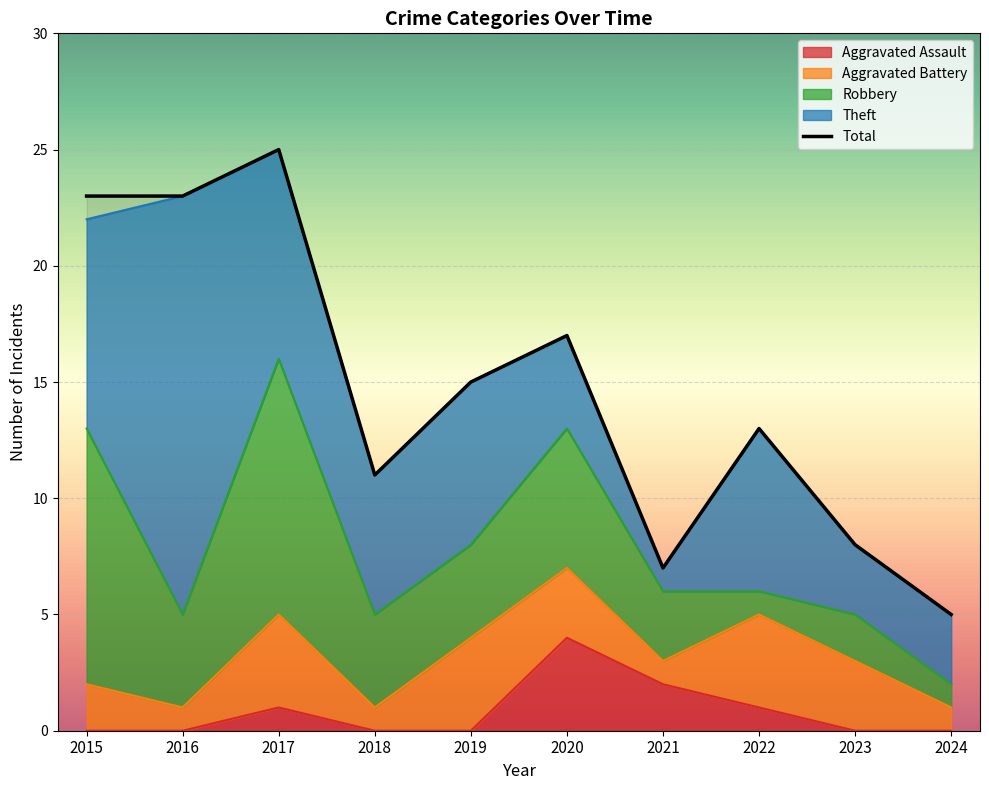

True or false: Aggravated Battery has more than 2 interior local peaks.

True